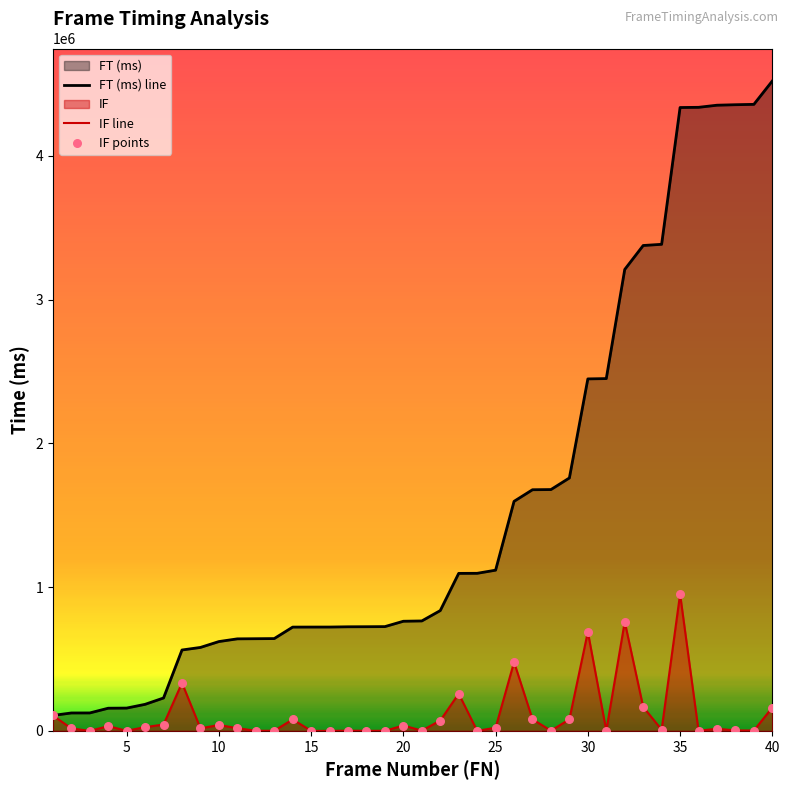

Which series contains the highest Y value?

FT (ms)